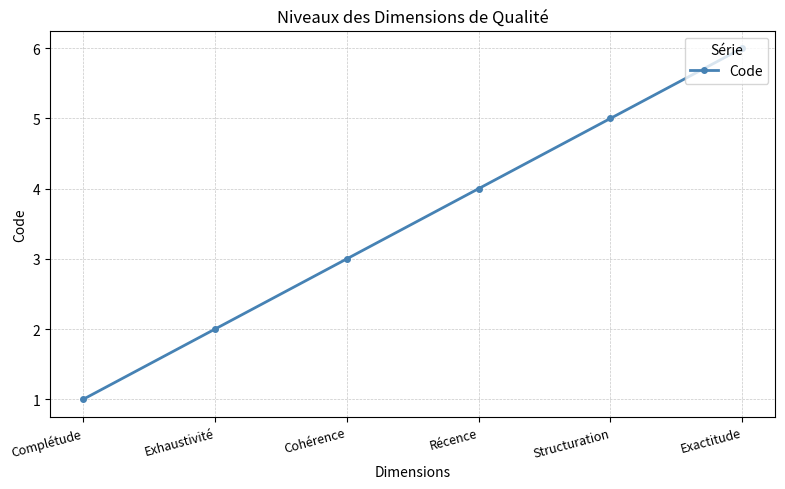

What is the sum of the values at Cohérence and Complétude?

4